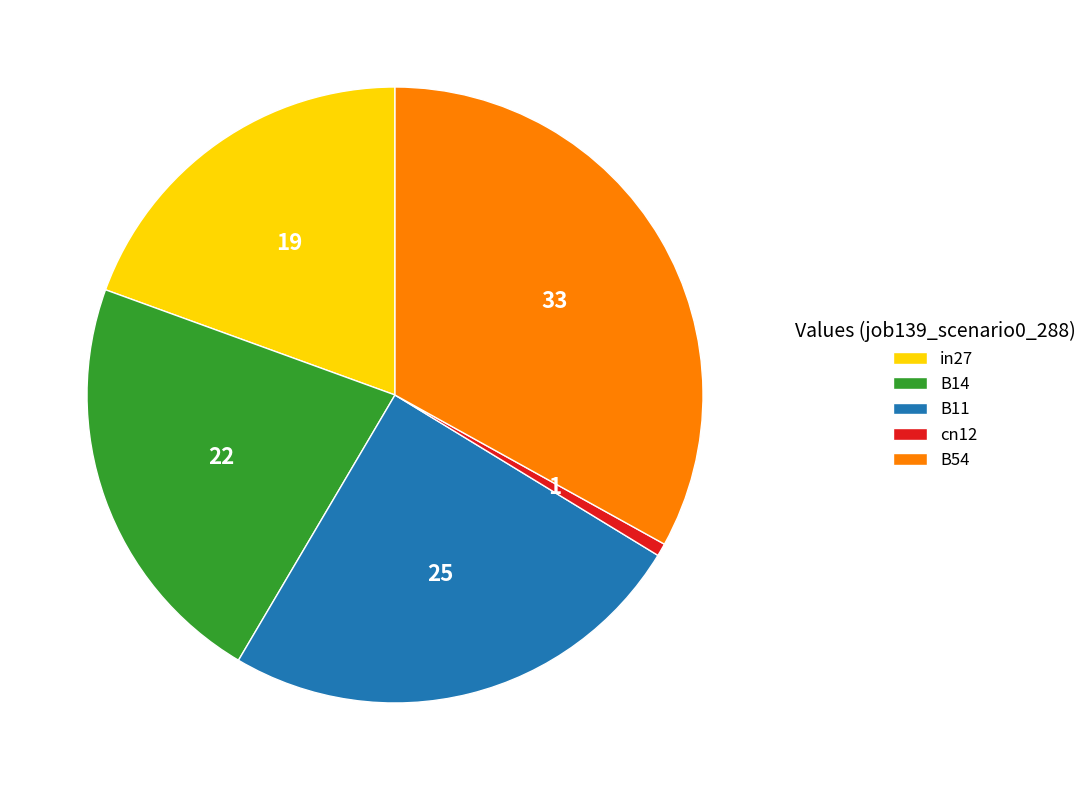

Which has a higher value, B14 or cn12?

B14